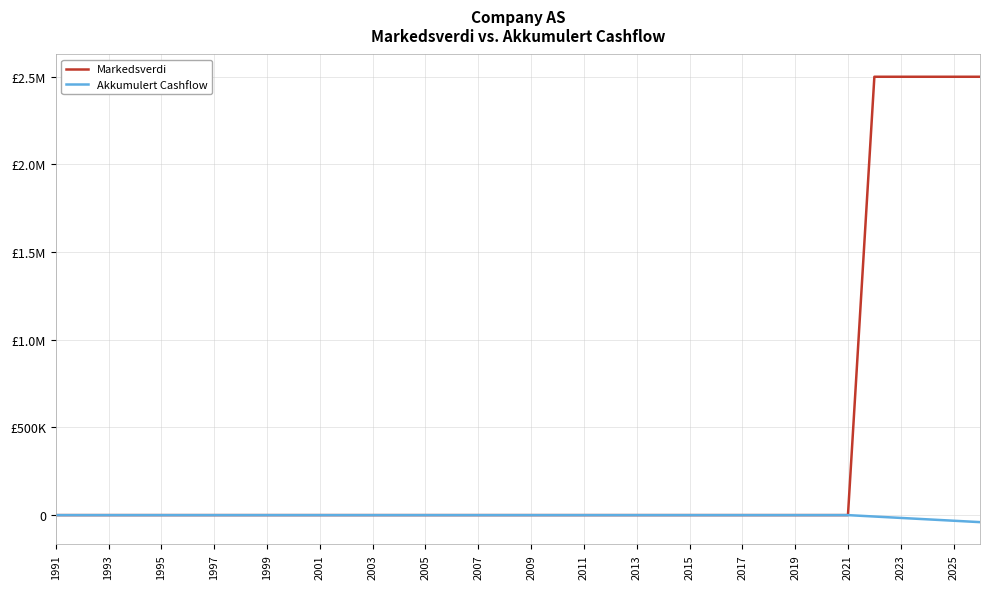

True or false: Akkumulert Cashflow and Markedsverdi cross at least once.

False